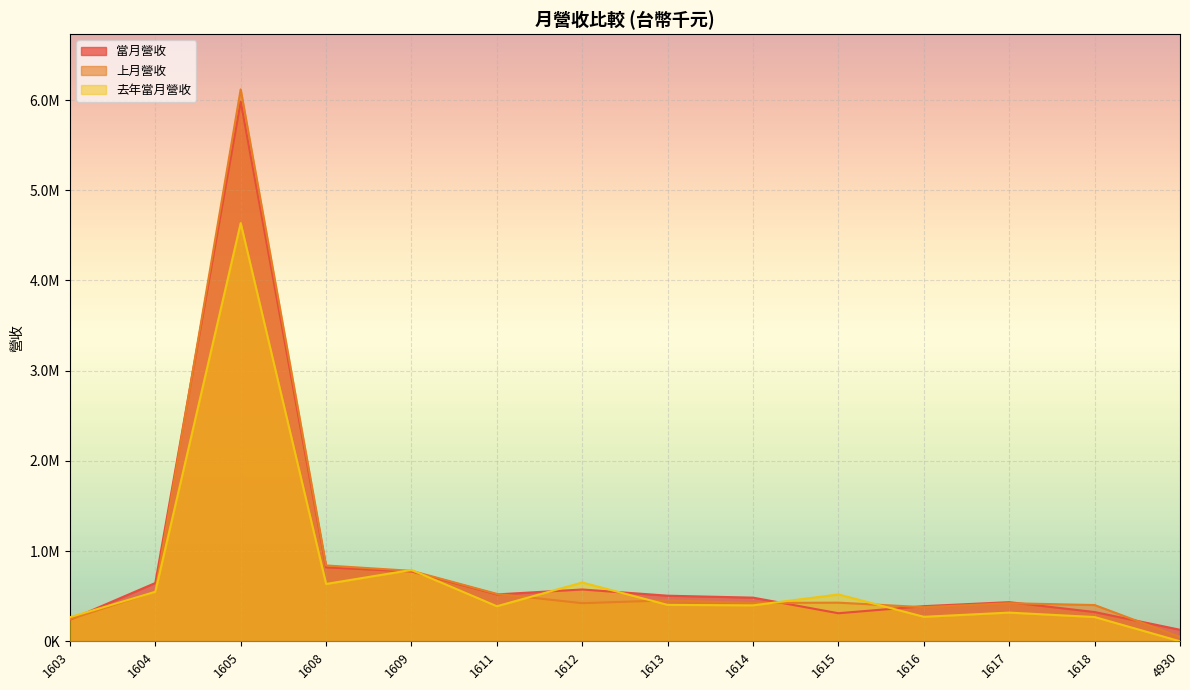

Which has a higher value, 1618 or 1603?

1618